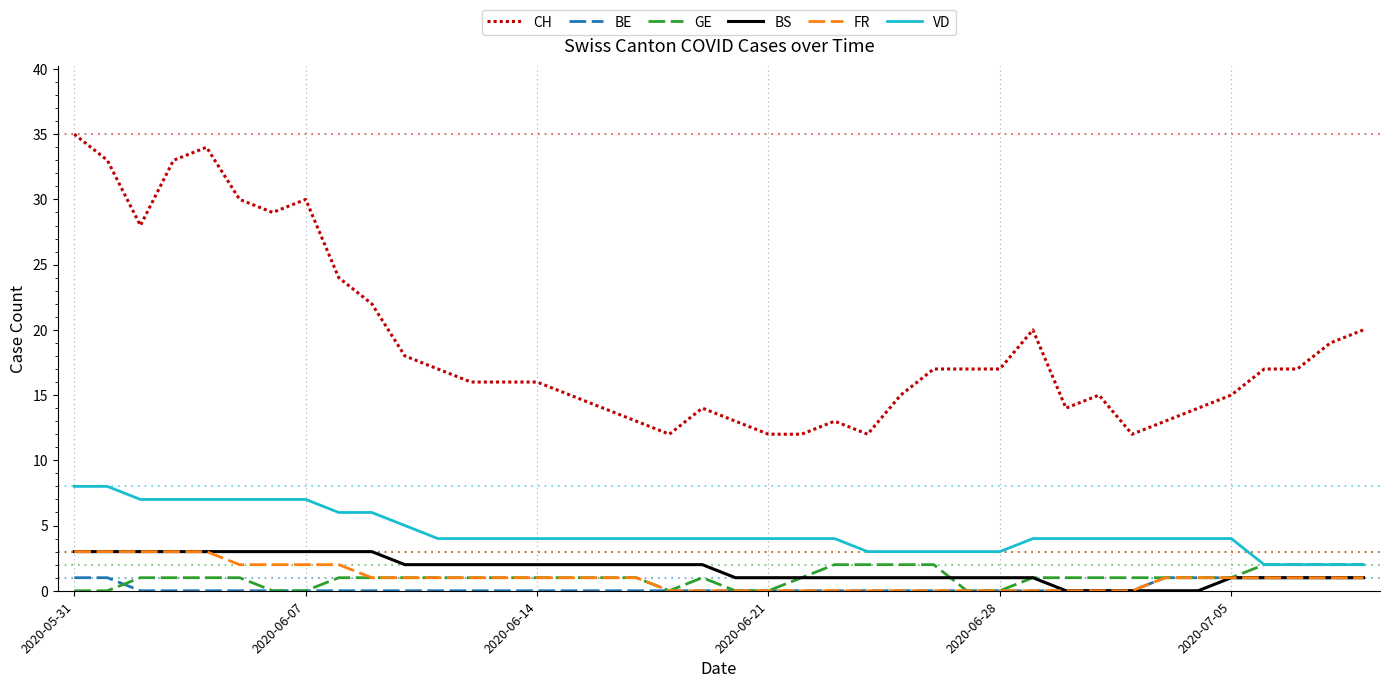

Which series has the widest spread of values?

CH